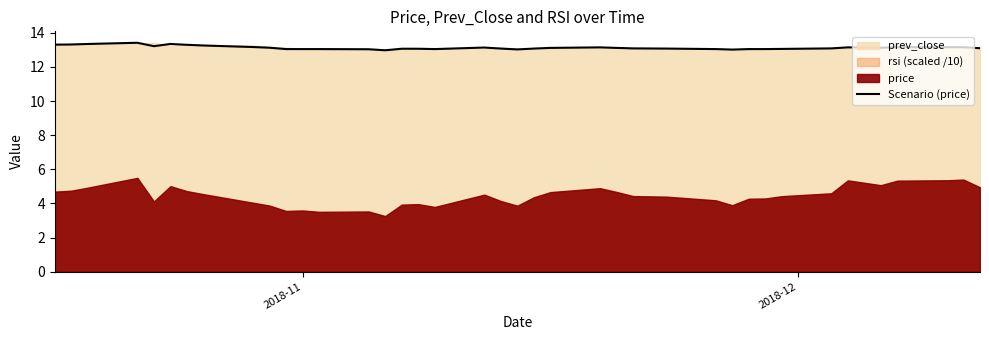

Reading left to right, transcribe all the data shown in this chart.

13.3	13.3	13.3	13.4	13.2	13.3	13.3	13.3	13.2	13.1	13.1	13.1	13.1	13.0	13.0	13.1	13.1	13.1	13.1	13.1	13.0	13.1	13.1	13.2	13.1	13.1	13.1	13.1	13.0	13.1	13.1	13.1	13.1	13.2	13.1	13.2	13.2	13.2	13.1